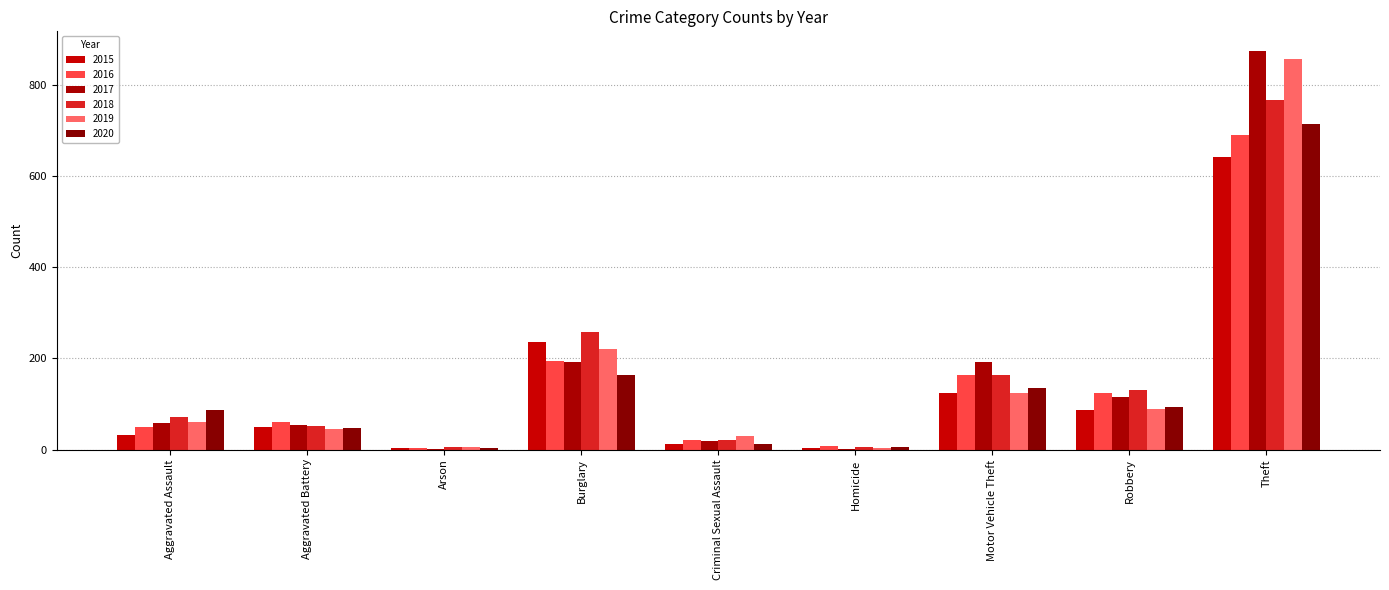

What are all the series names shown in the legend?

2015, 2016, 2017, 2018, 2019, 2020